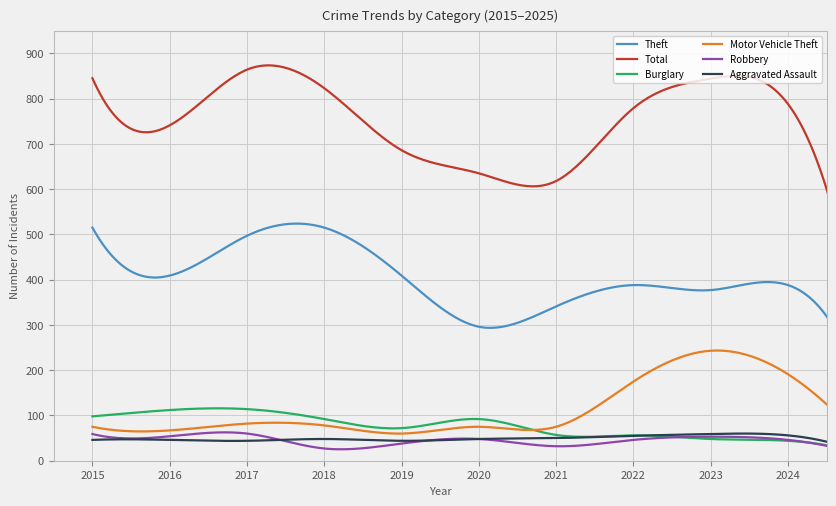

What is the maximum value for Theft?

523.9